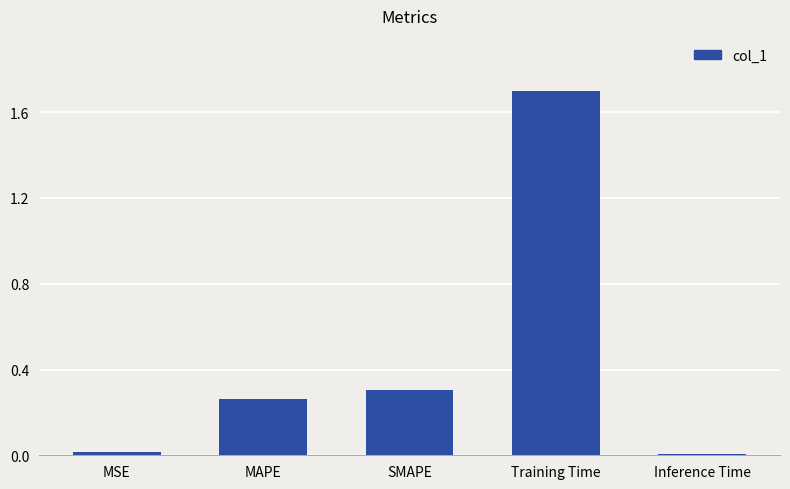

What is the label of the 1st bar from the left?

MSE